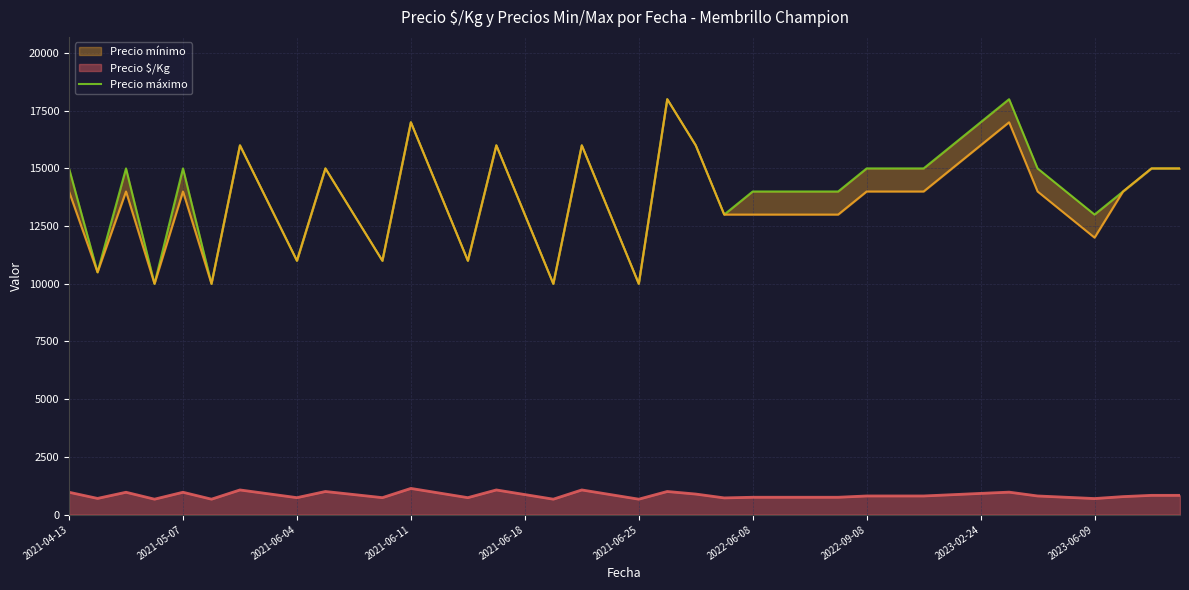

Is it true that the value at 2023-06-09 is 5003?

False